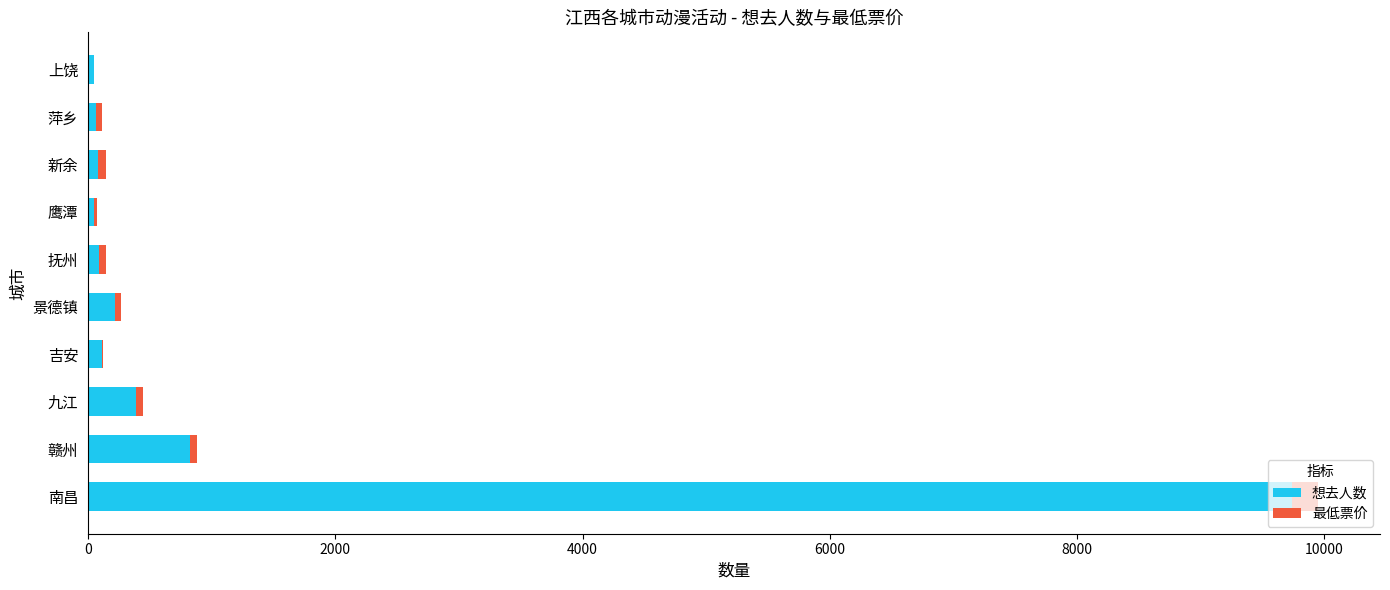

At which category is the sum across all series the highest?

南昌